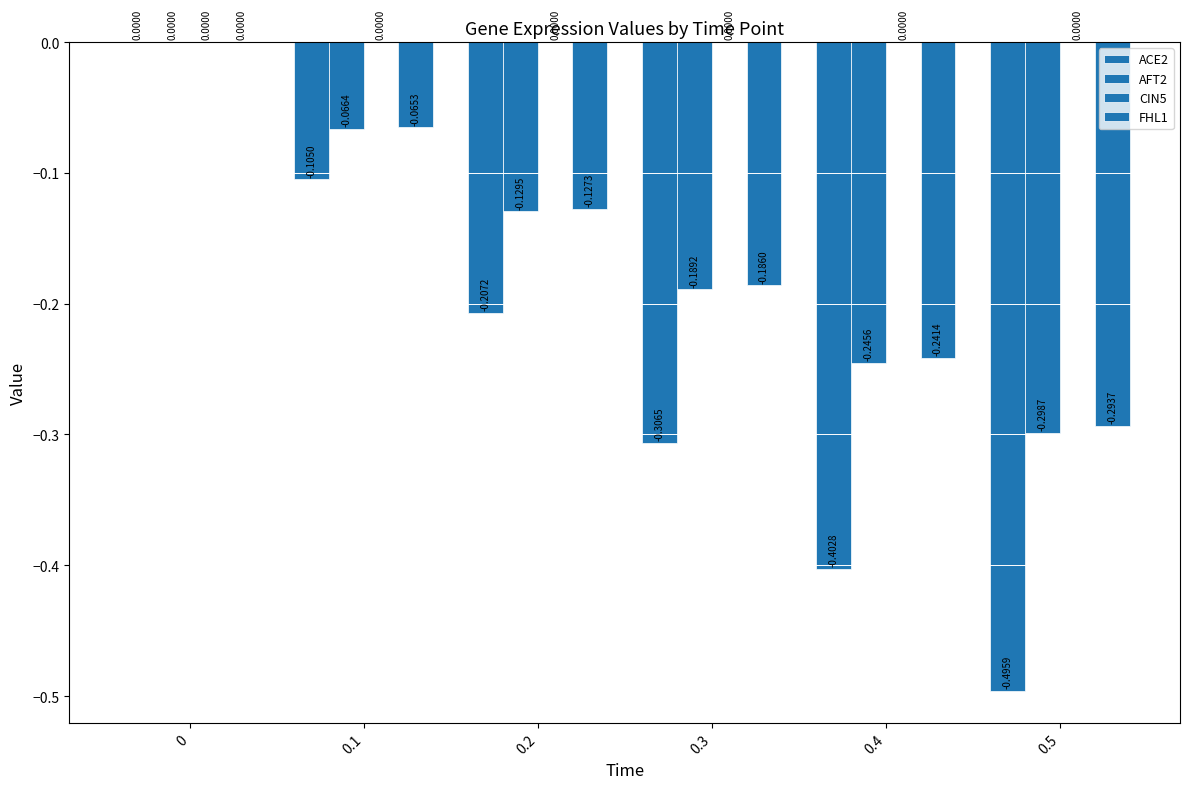

What position from the right is 0?

6